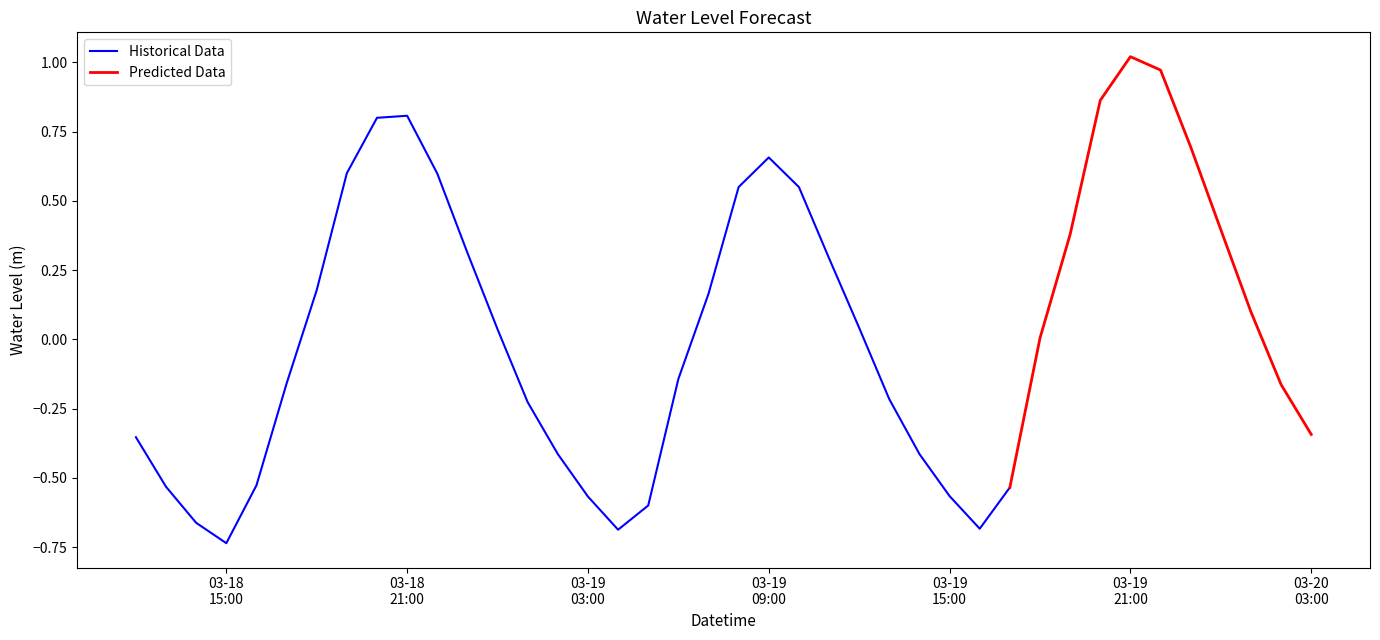

What is the difference between the values at 2023-03-19 10:00:00 and 2023-03-19 18:00:00?

0.5